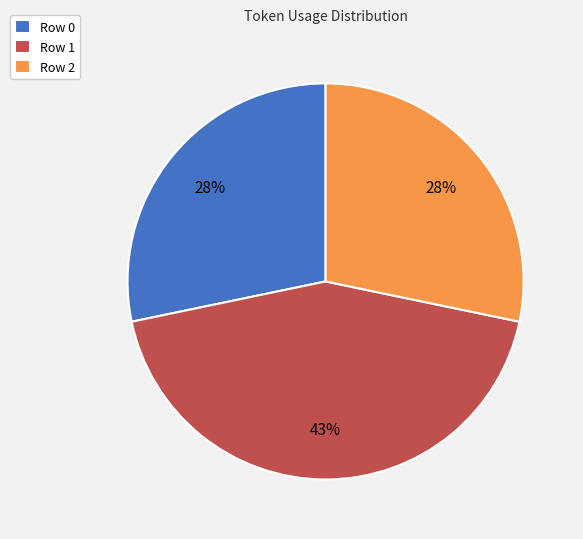

Is the sum of Row 2 and Row 1 greater than half?

Yes